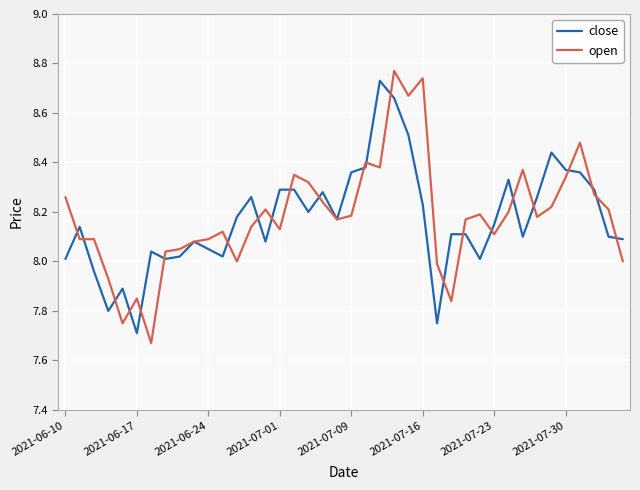

What is the sum of all open values?

327.3